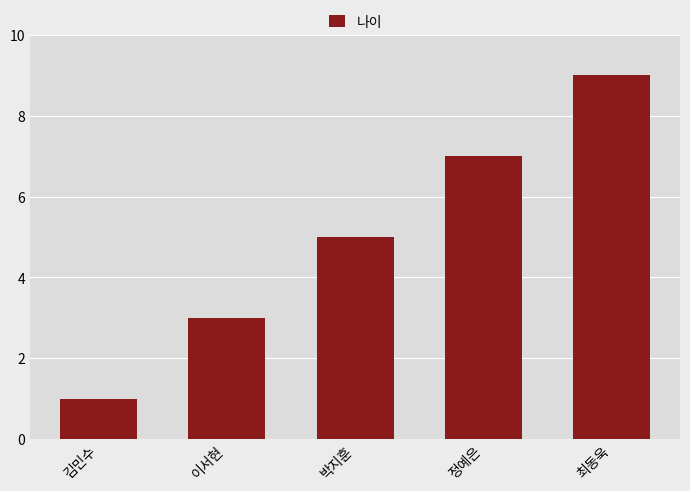

What value does the data have at 박지훈?

5